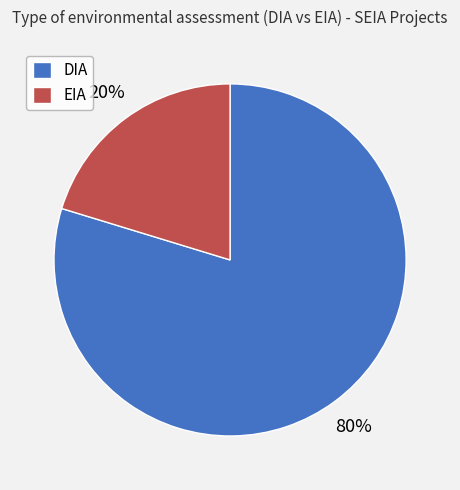

To the nearest percent, what is the average slice percentage?

50%